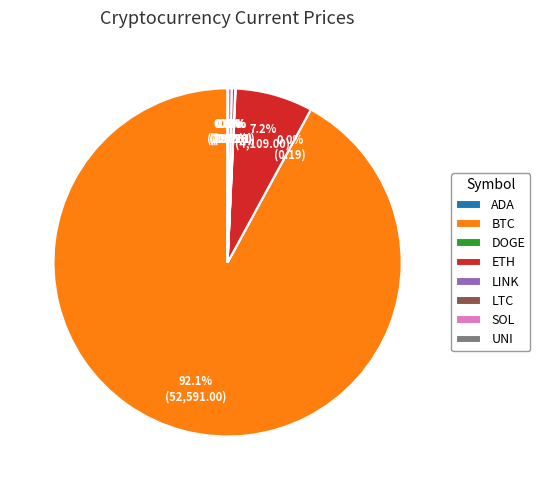

What portion of the pie excludes BTC?

7.9%